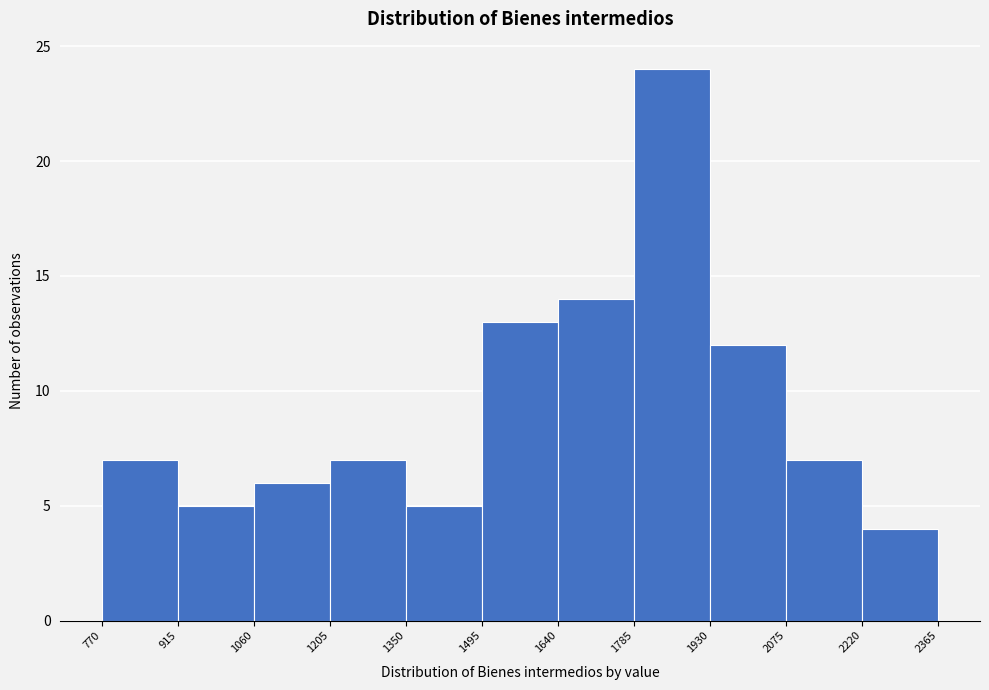

Reading left to right, transcribe this chart: for each bar, give the range it covers on the x-axis and its height. The values are not printed on the chart, so give them approximately, as read against the axis.

770 to 915: 7
915 to 1060: 5
1060 to 1205: 6
1205 to 1350: 7
1350 to 1495: 5
1495 to 1640: 13
1640 to 1785: 14
1785 to 1930: 24
1930 to 2075: 12
2075 to 2220: 7
2220 to 2365: 4